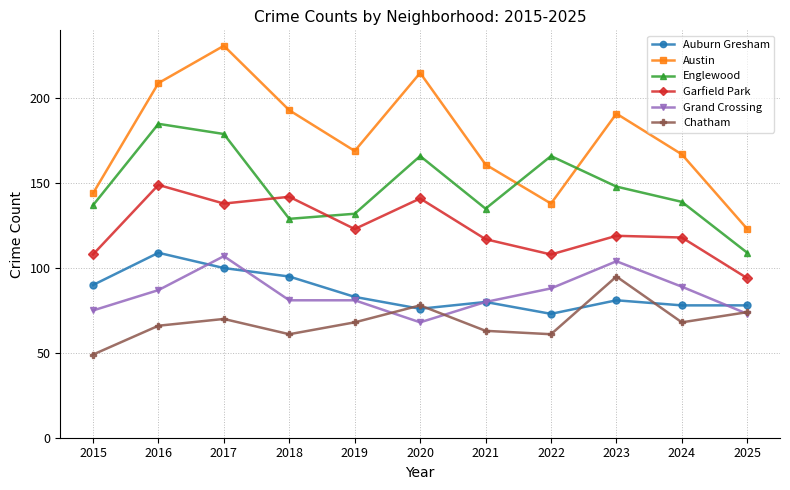

What is the difference between the highest and lowest values at 2023?

110